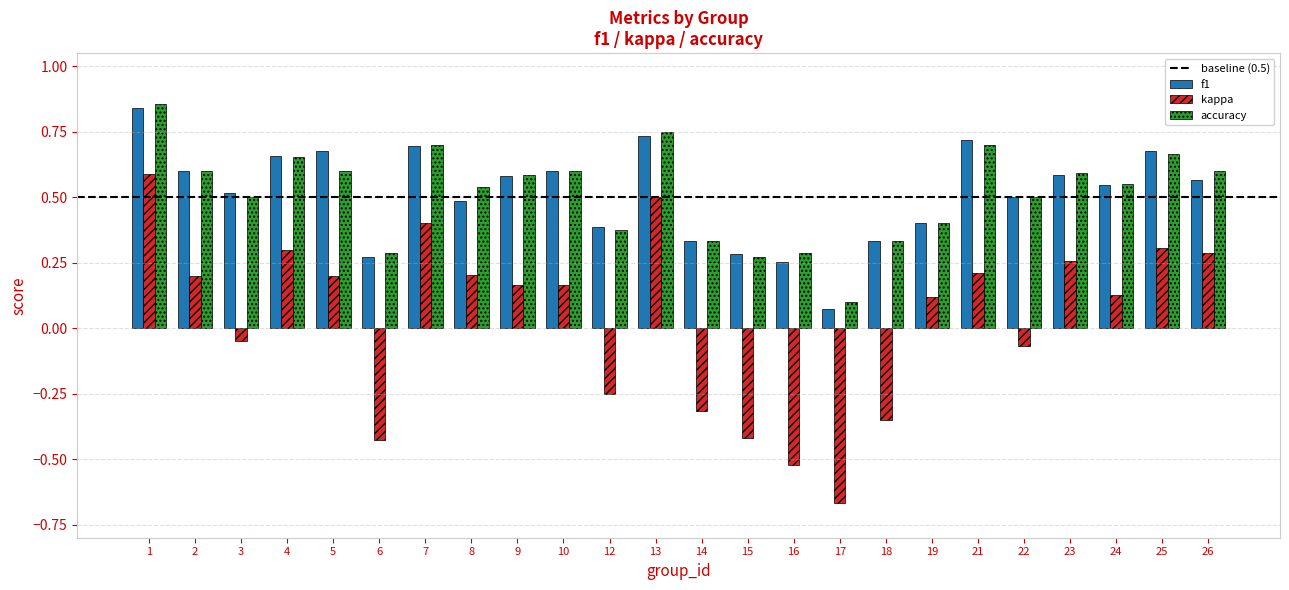

The value of accuracy at 16 is 0.3. True or false?

True